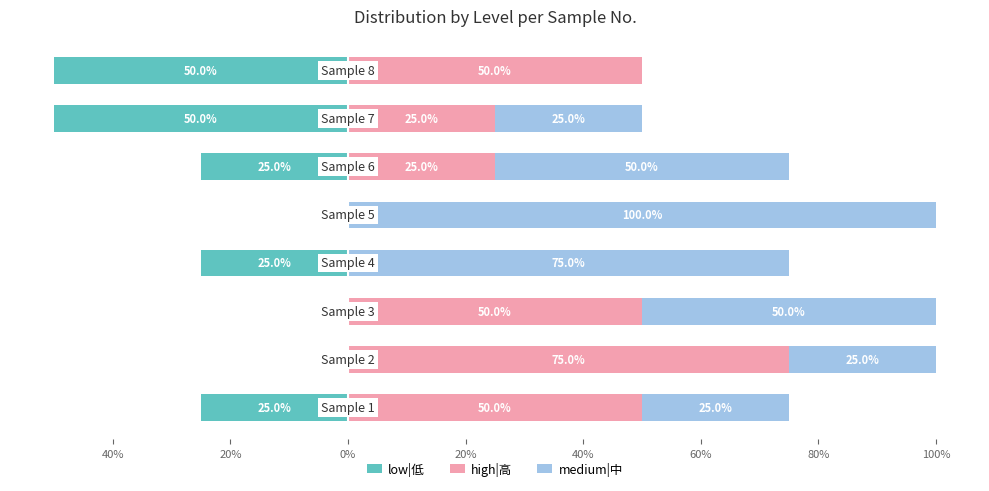

What is the average value of the low|低 series?

-22